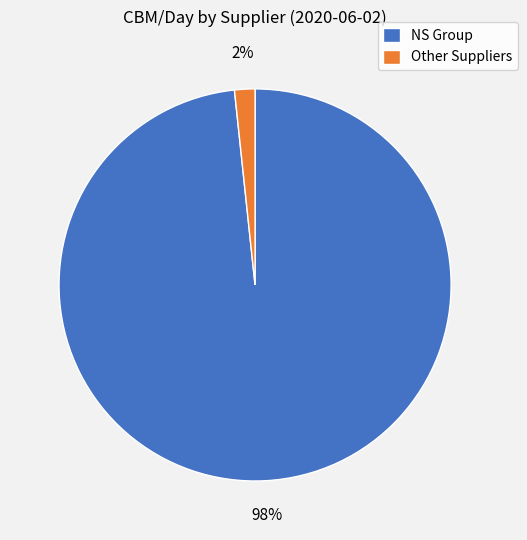

Count the number of slices in the pie.

2